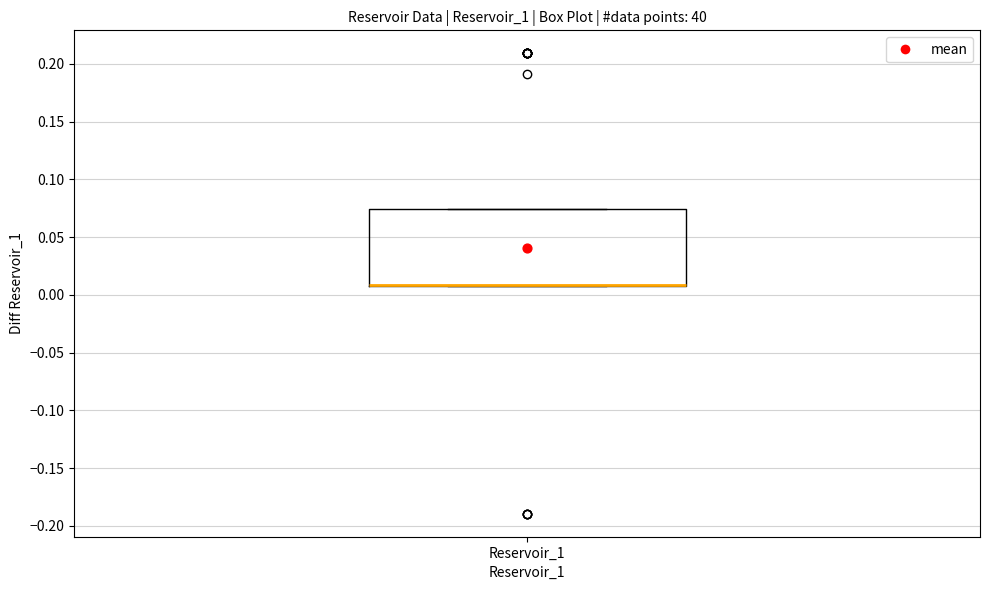

Read this box plot against the y-axis: the position of the median line, the range covered by the box, and the ends of both whiskers. The values are not printed on the chart, so give them approximately, as read against the axis.

median 0.010 (drawn on the box's lower edge), box 0.010 to 0.075, whiskers 0.010 to 0.075